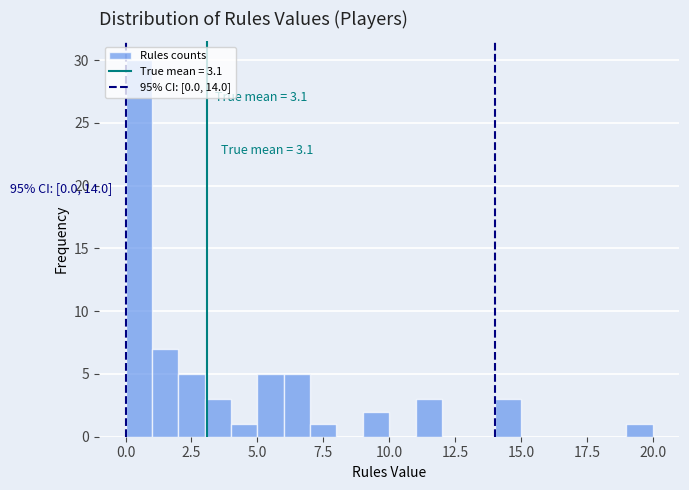

Around what value on the x-axis is the tallest bar? Give the approximate position of its centre, as read against the axis.

0.5